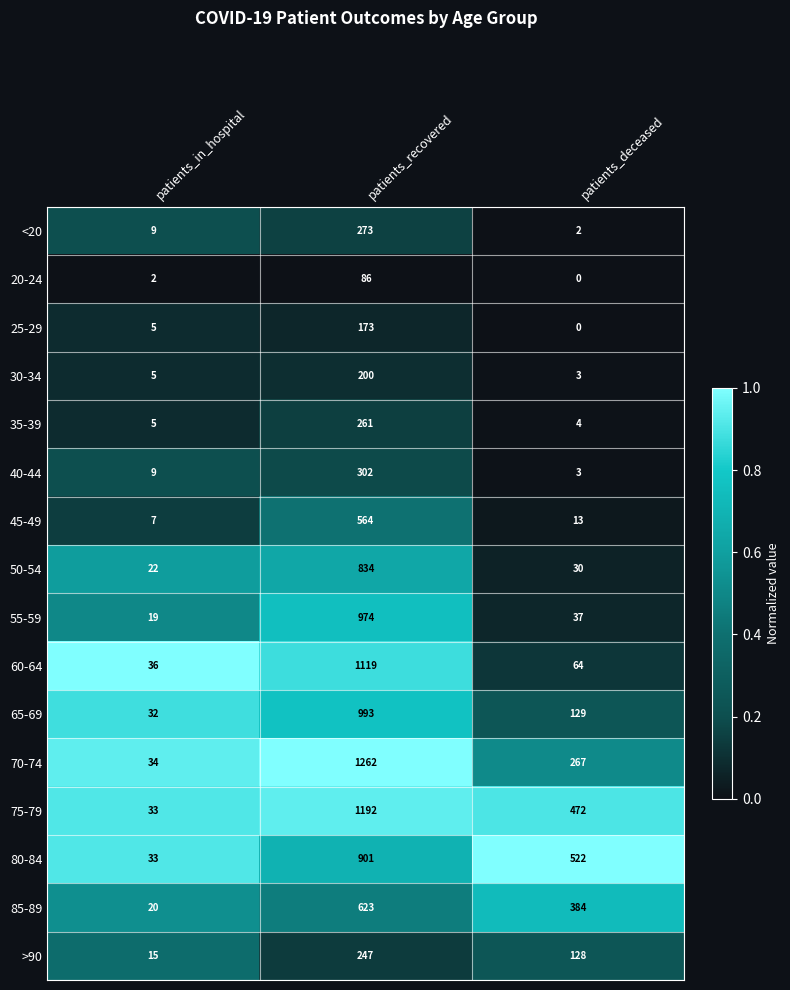

Rank the categories by 35-39 value from lowest to highest.

patients_deceased, patients_in_hospital, patients_recovered